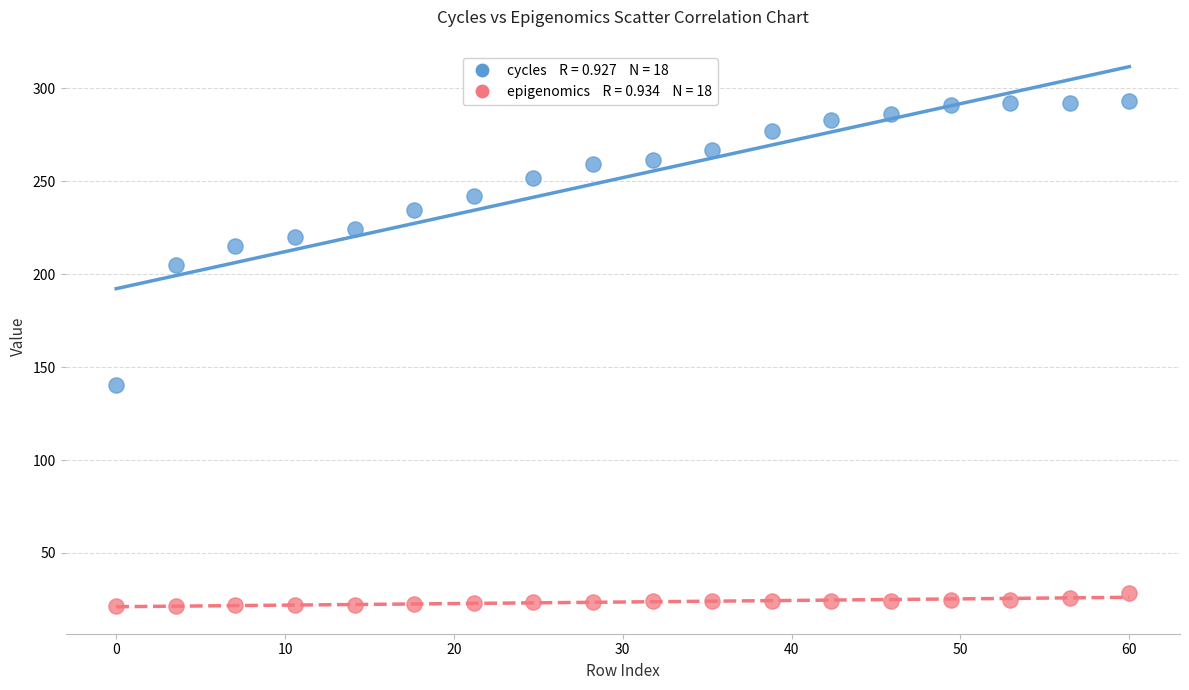

Across all series, what Y value is closest to 157?

140.2